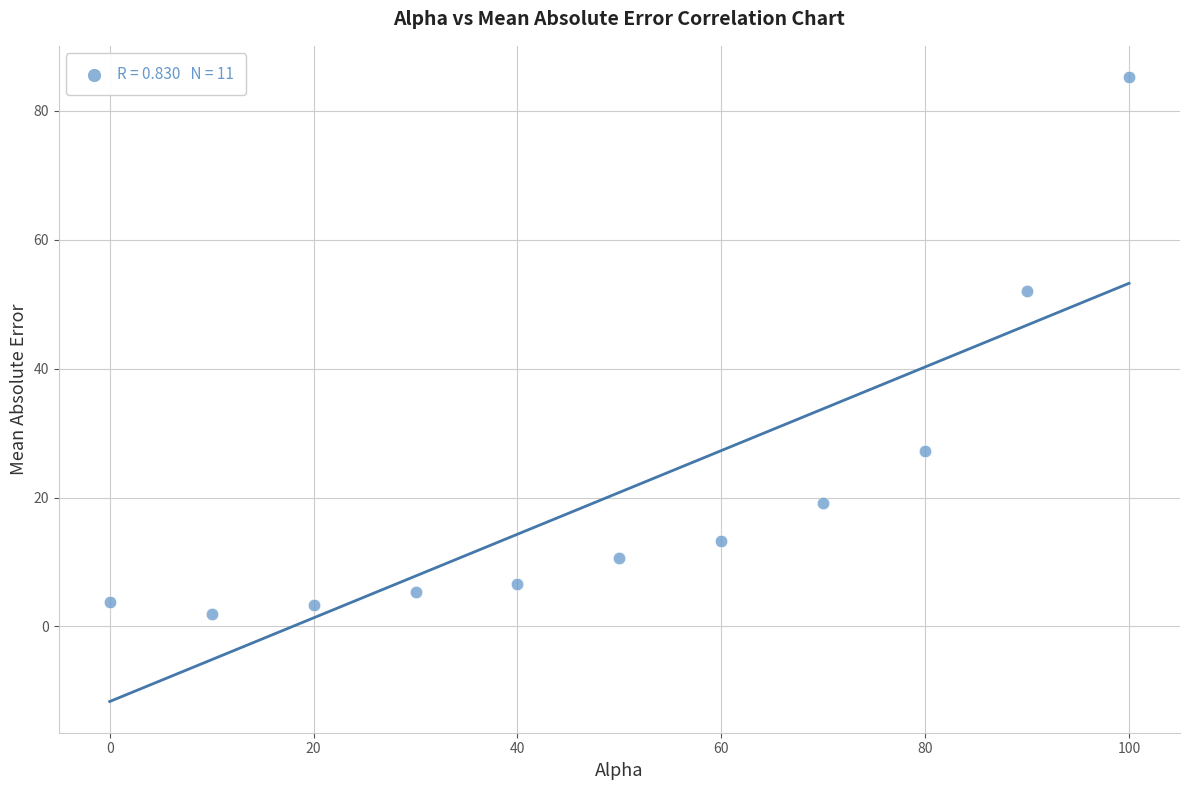

What Y value in the scatter plot is closest to 43?

52.1